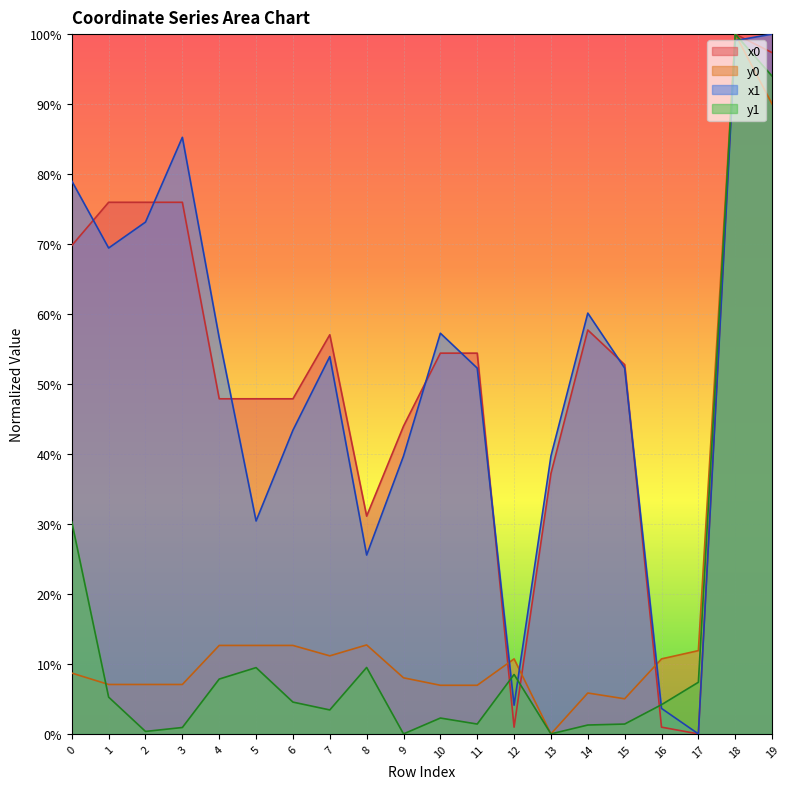

List the series in order of their peak value, lowest first.

x0, y0, x1, y1